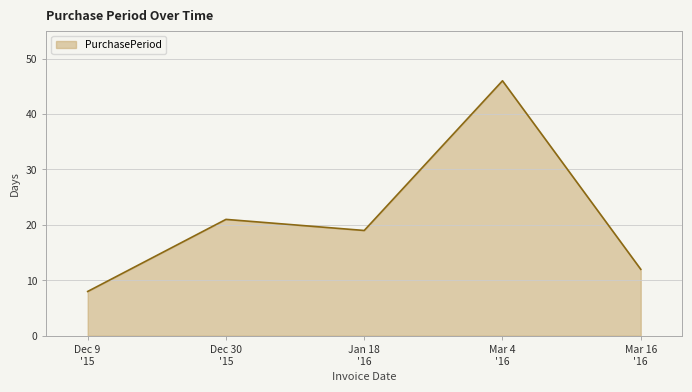

Rank the categories by value from lowest to highest.

Dec 9
'15, Mar 16
'16, Jan 18
'16, Dec 30
'15, Mar 4
'16